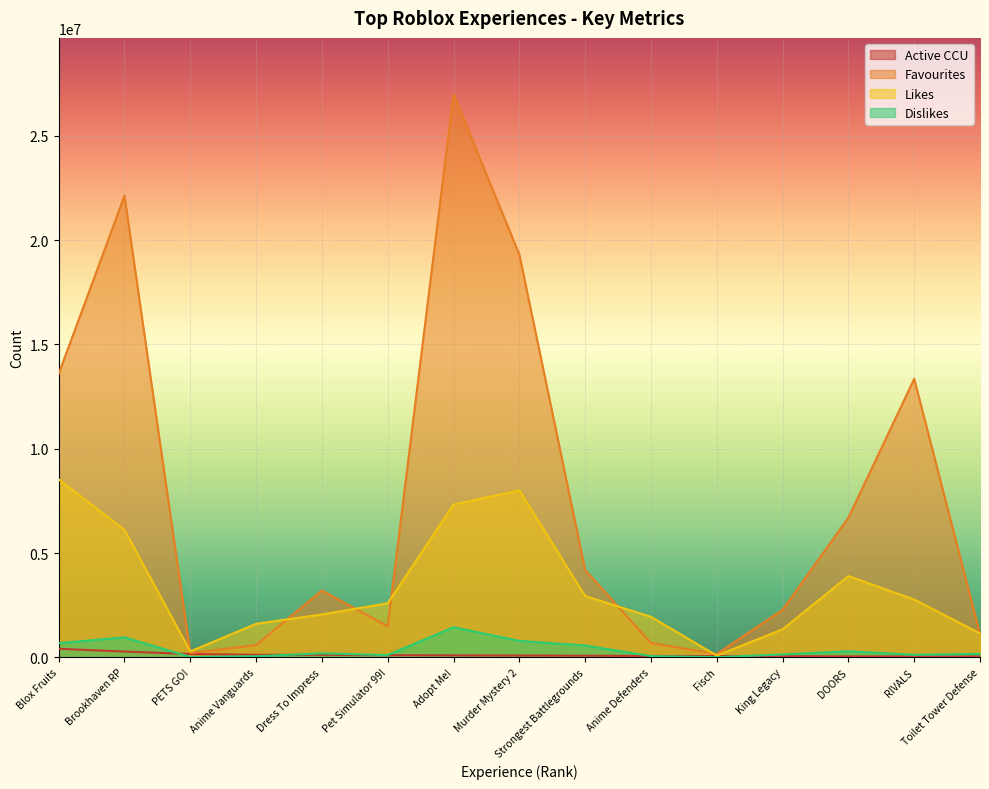

At how many categories does at least one series exceed 22824453?

1